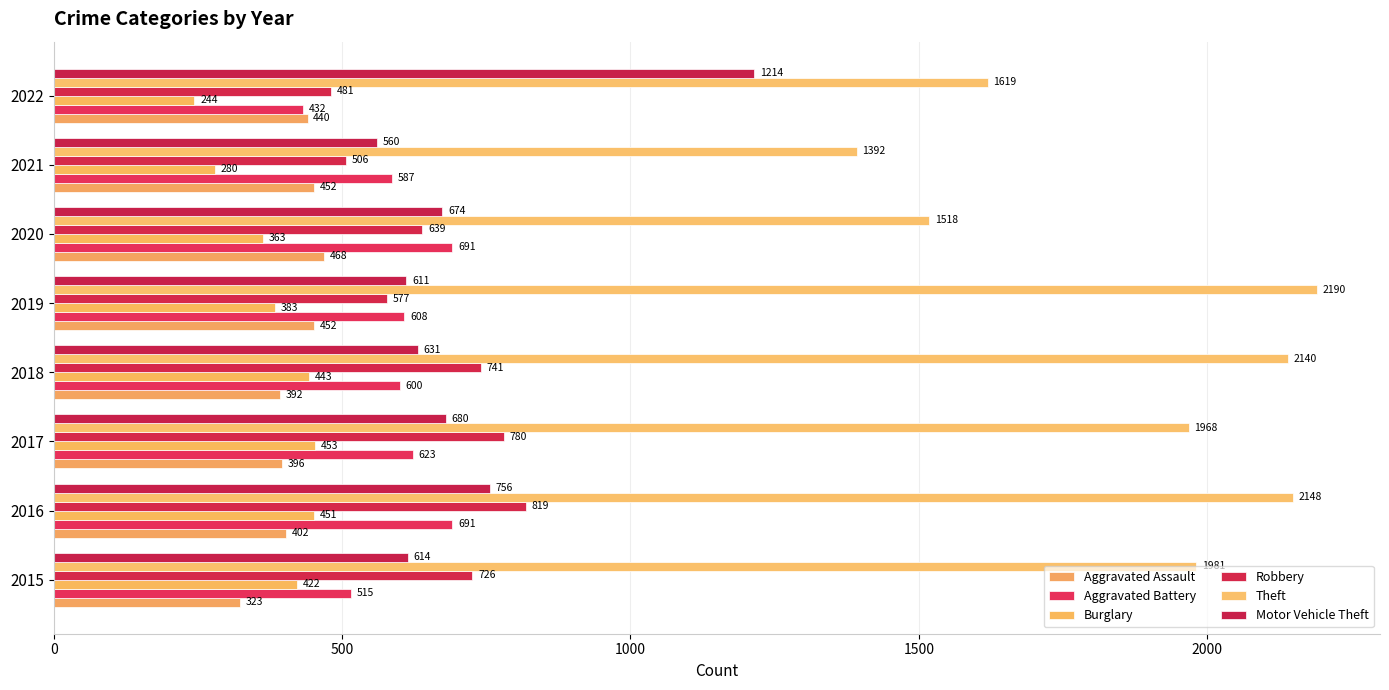

How many values in the Aggravated Battery series are below 608?

4